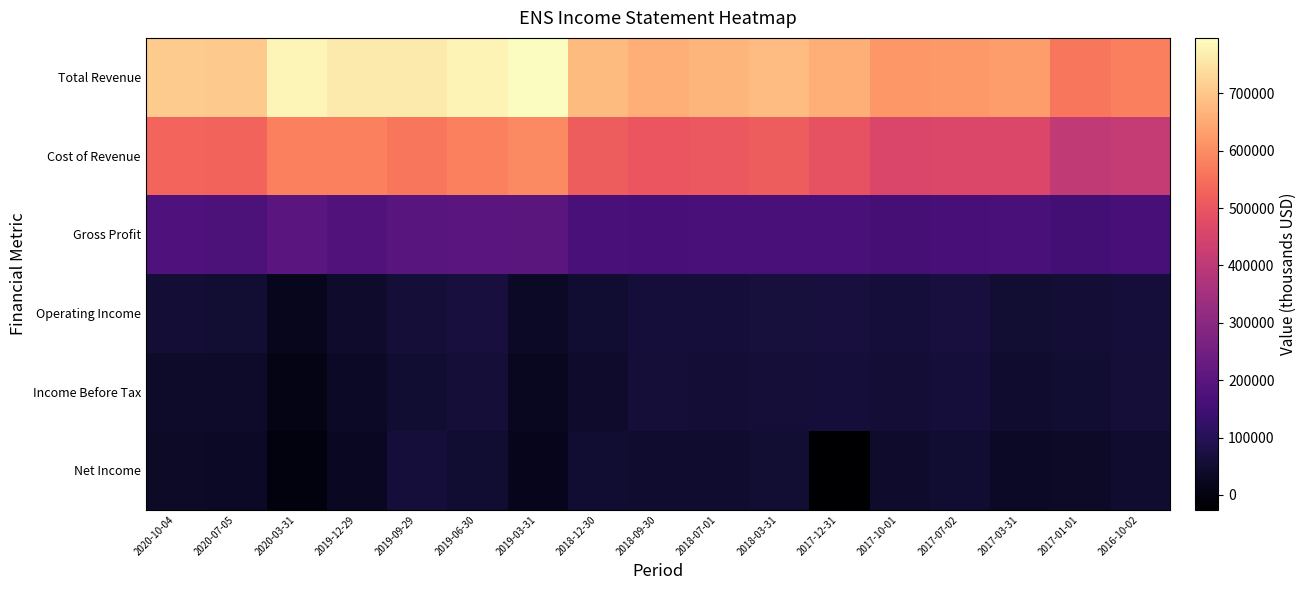

Between 2020-10-04 and 2019-09-29, which series saw the biggest shift?

Total Revenue